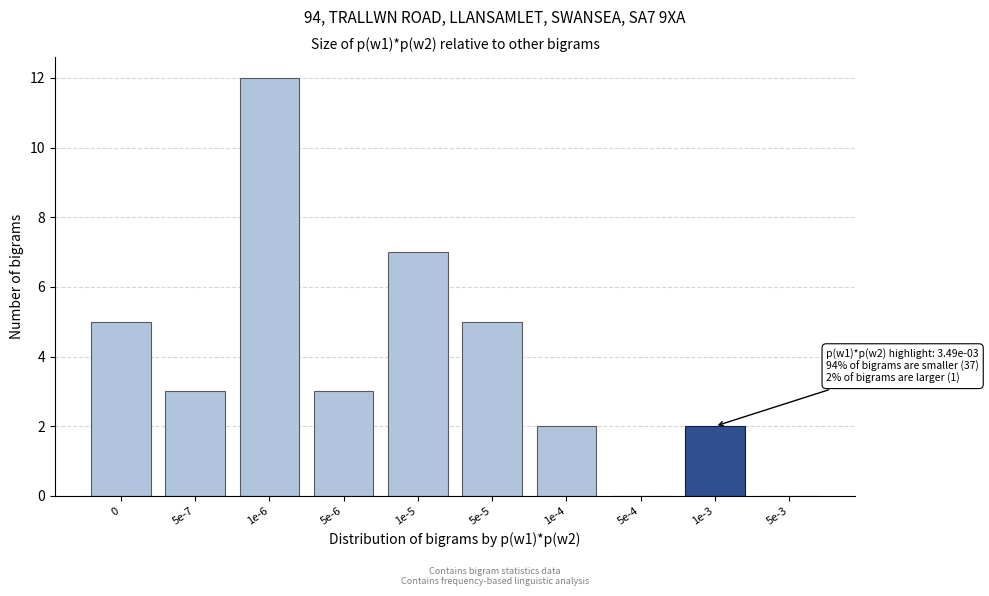

Reading left to right, list all the values displayed in this chart.

0=5	5e-7=3	1e-6=12	5e-6=3	1e-5=7	5e-5=5	1e-4=2	5e-4=0	1e-3=2	5e-3=0